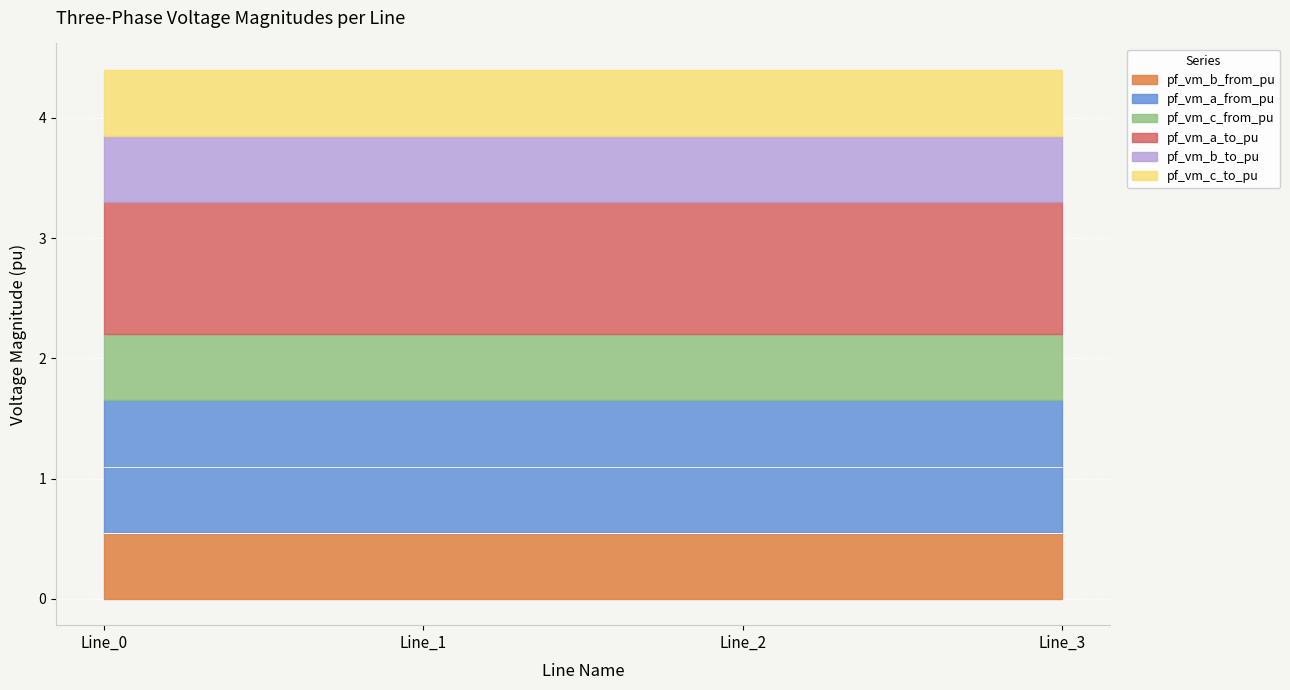

The value of pf_vm_b_from_pu at Line_2 is 0.6. True or false?

True